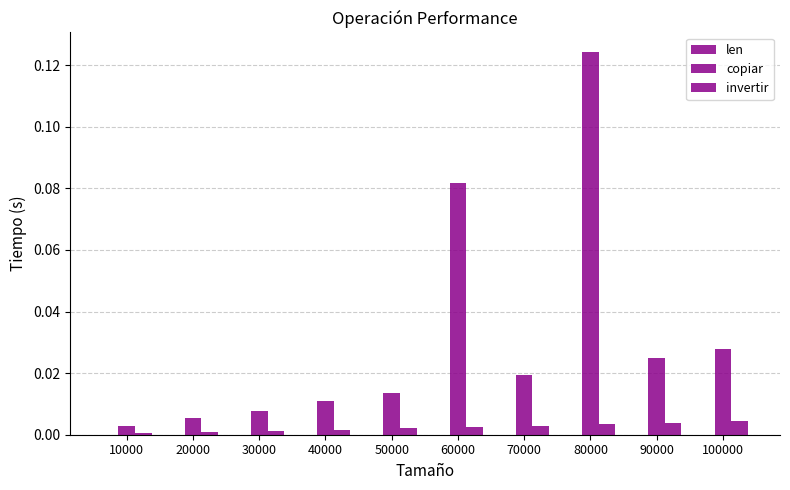

Which category has the lowest value across all series?

40000